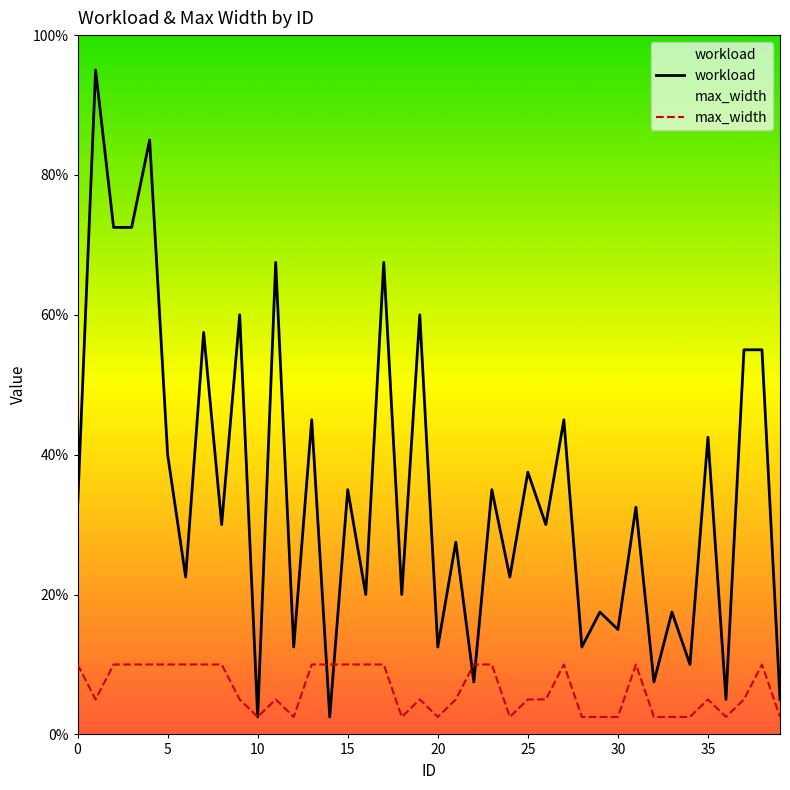

Between 20 and 5, which is larger?

5